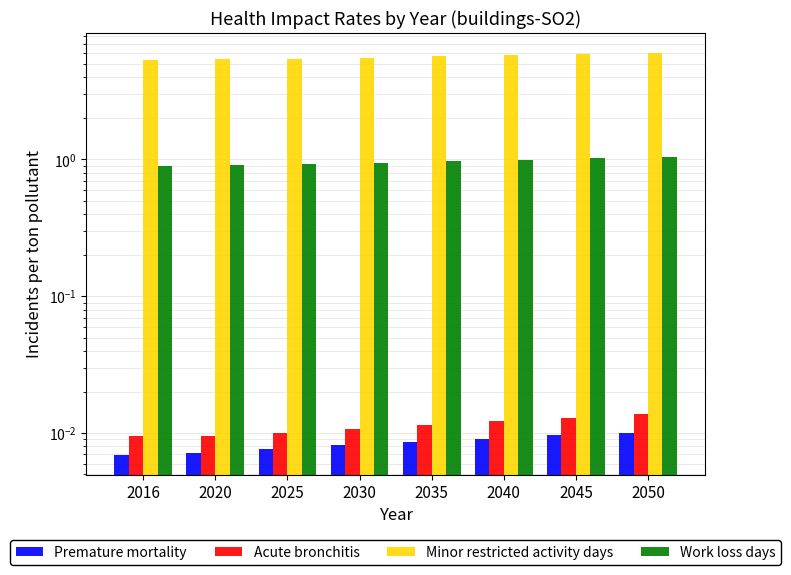

List the series in order of their peak value, lowest first.

Premature mortality, Acute bronchitis, Work loss days, Minor restricted activity days